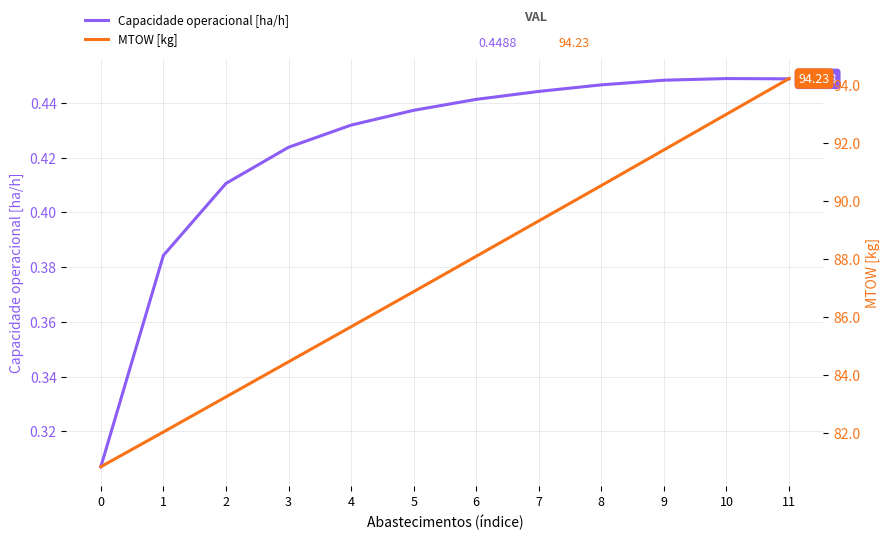

Does the chart have visible grid lines?

Yes